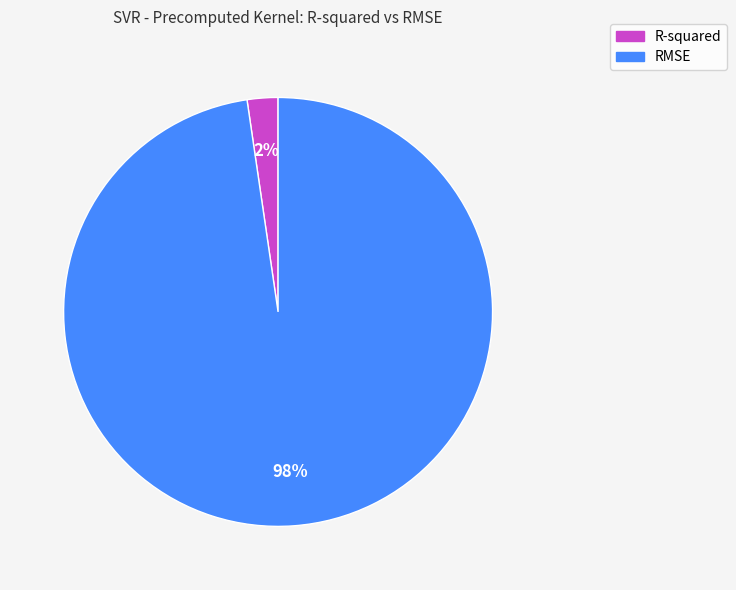

How many slices are in this pie chart?

2